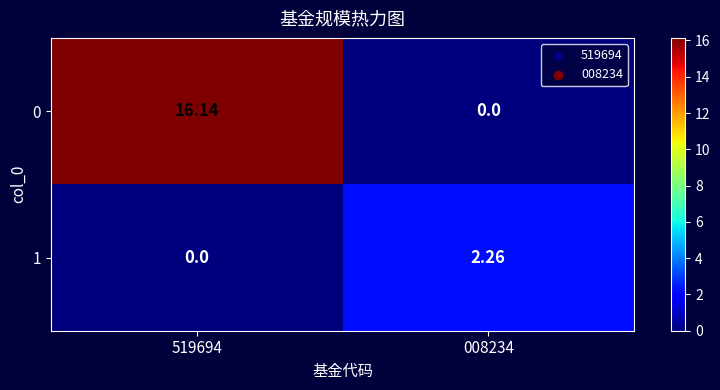

Is the value of 1 at 519694 greater than the value of 0 at 519694?

No